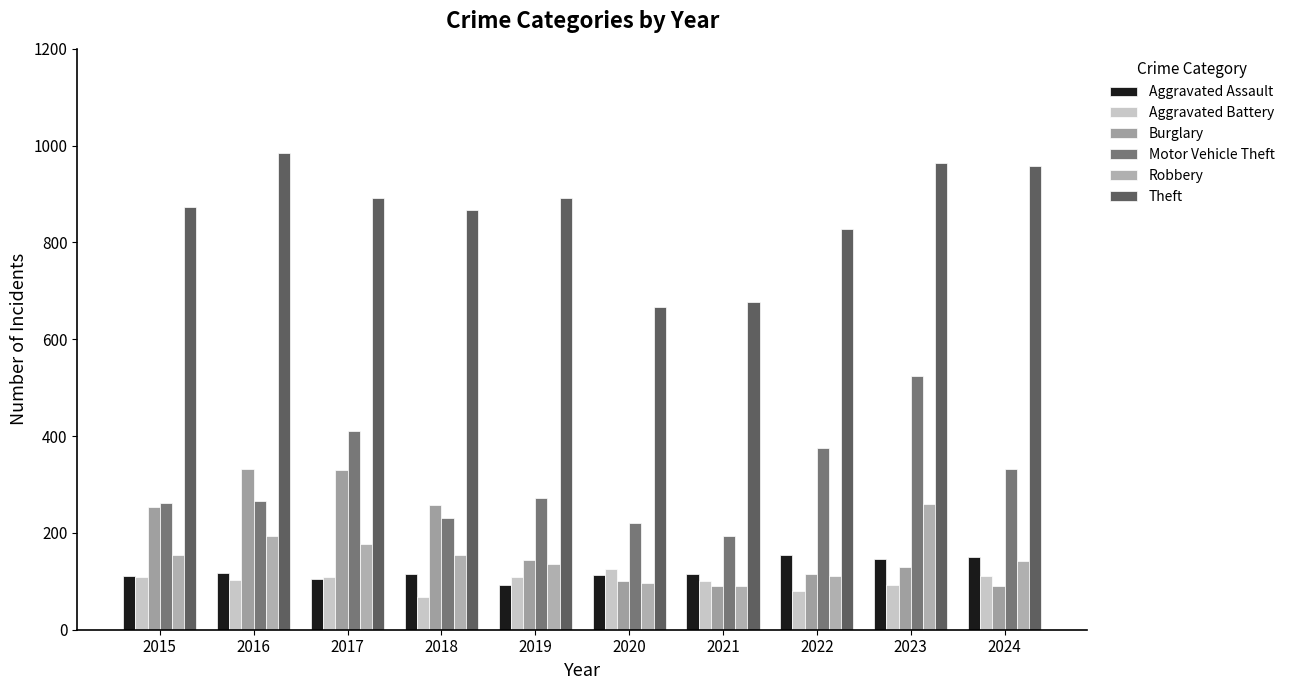

At 2022, list the series in order from largest to smallest.

Theft, Motor Vehicle Theft, Aggravated Assault, Burglary, Robbery, Aggravated Battery